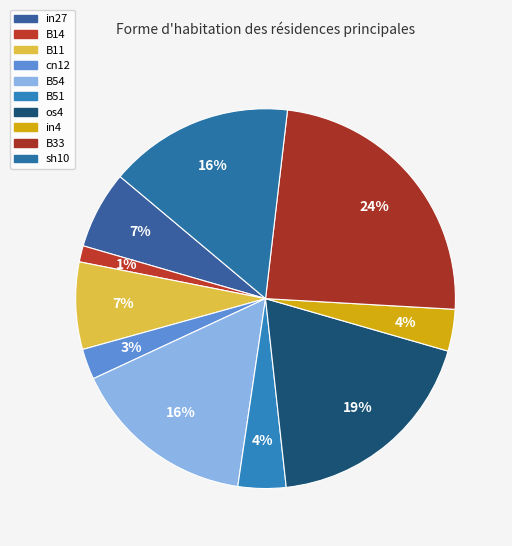

The B14 slice represents 11% of the pie. True or false?

False